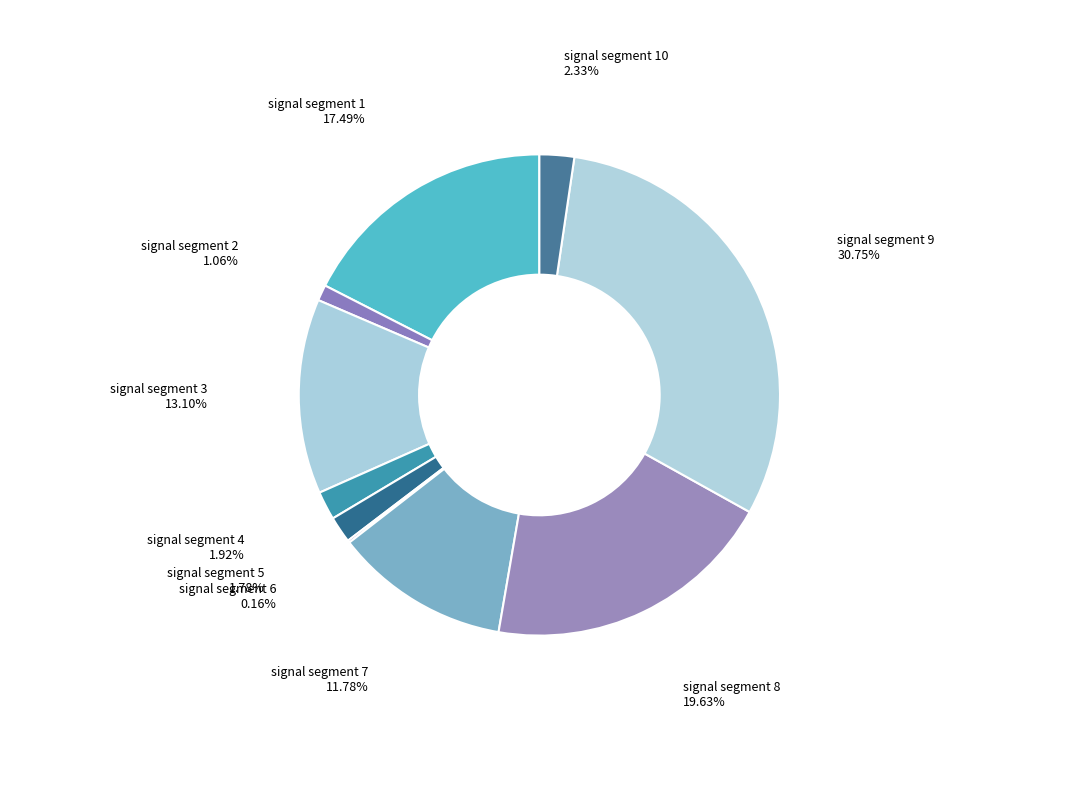

Which has a higher value, signal segment 3 or signal segment 5?

signal segment 3